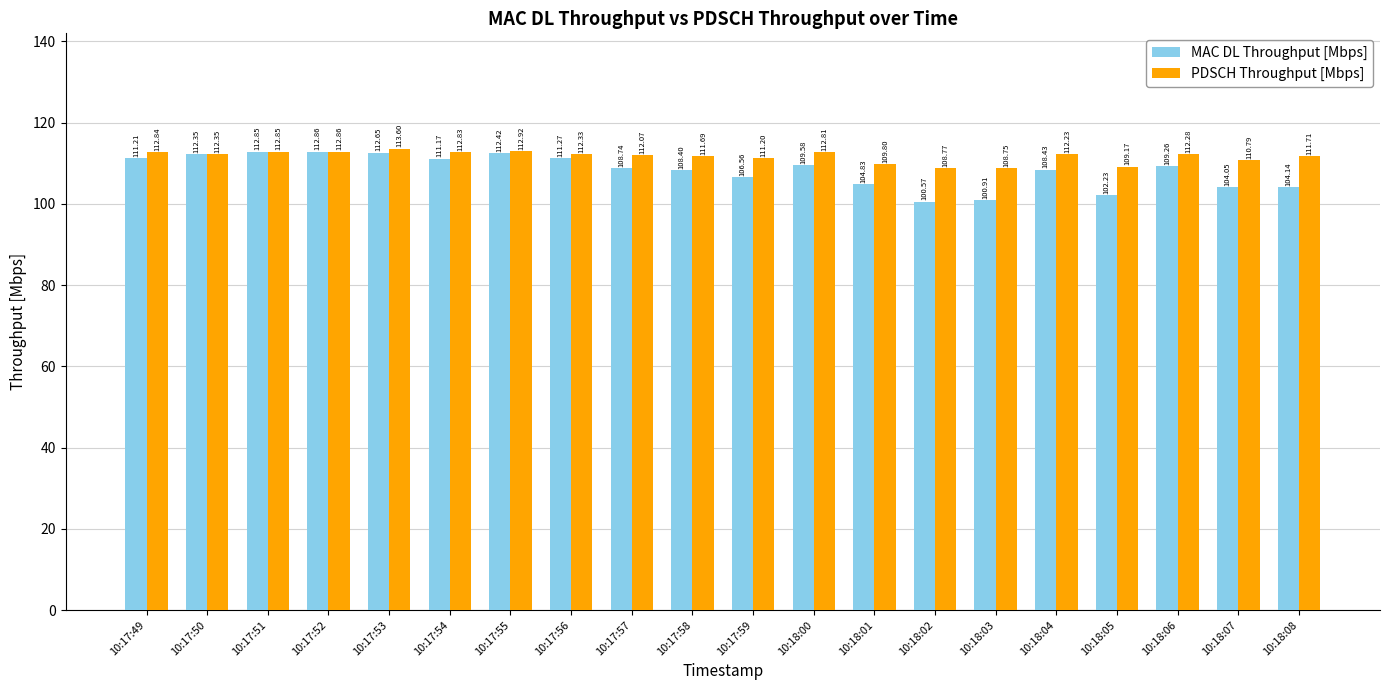

Which series has the largest total across all categories?

PDSCH Throughput [Mbps]